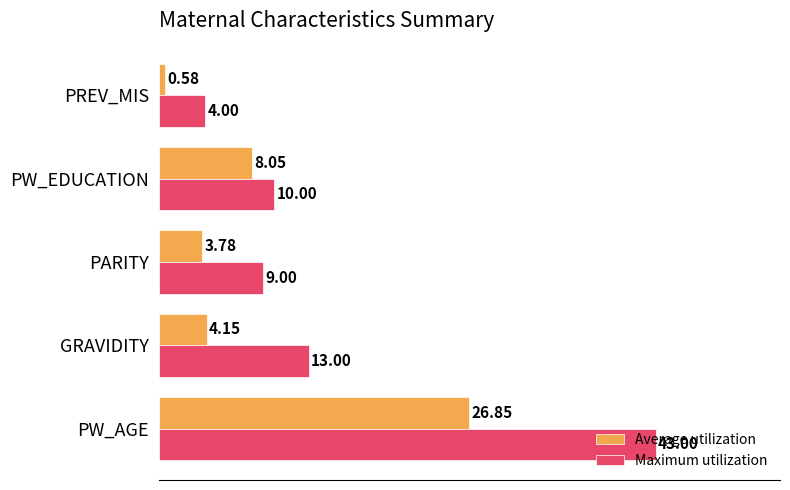

What are all the series names shown in the legend?

Average utilization, Maximum utilization